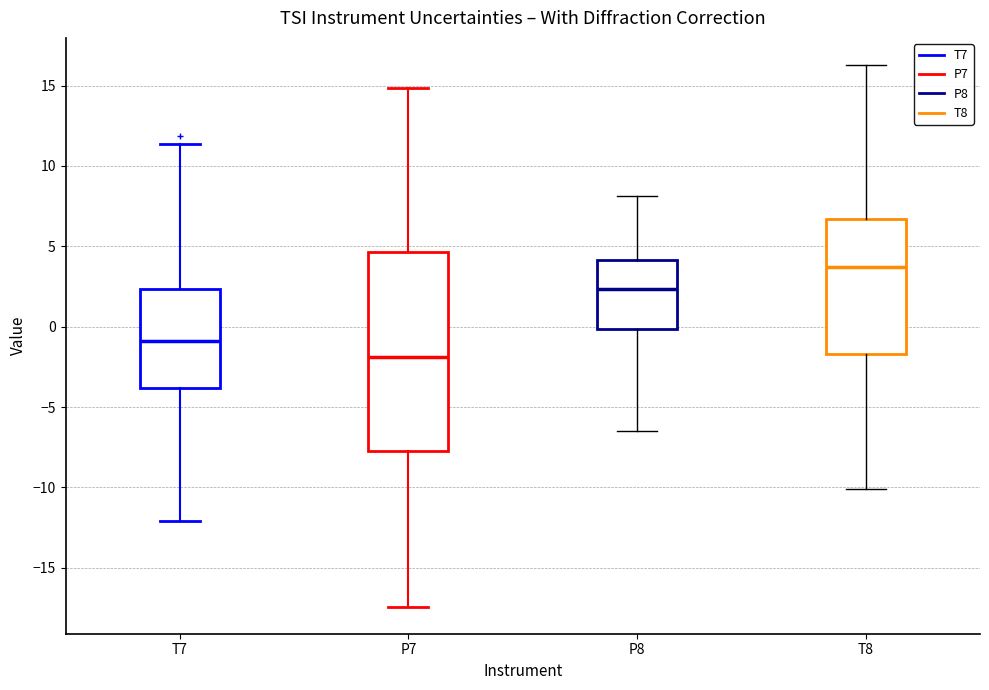

Which box's median line is the lowest?

P7